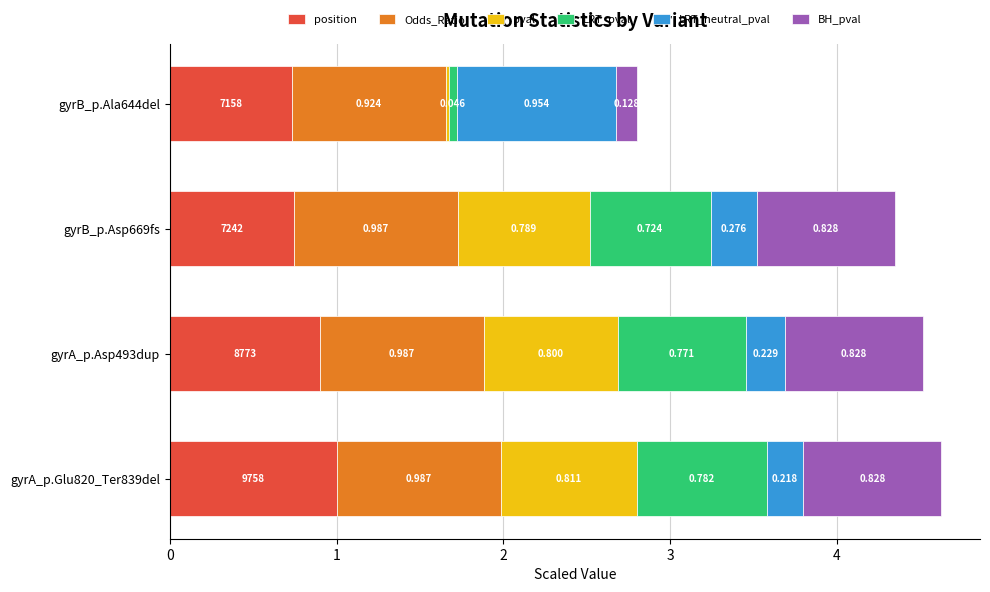

Which series has the largest range (max minus min)?

pval